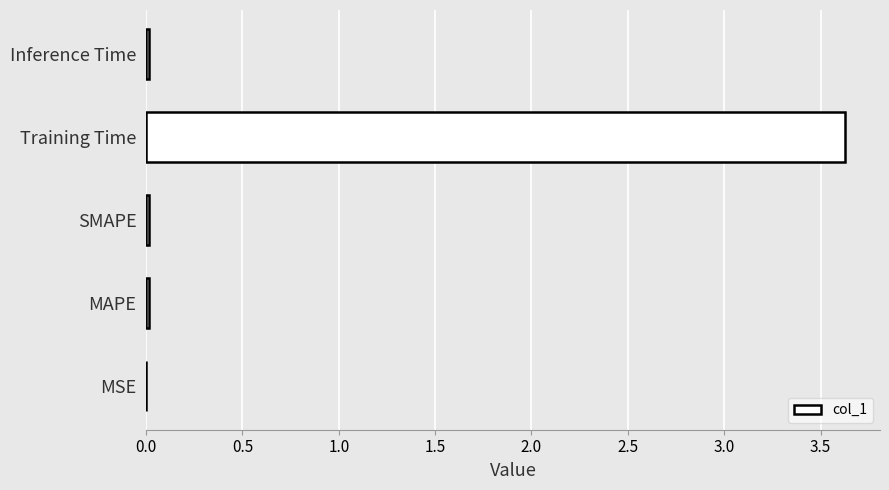

What is the maximum value shown in the chart?

3.6